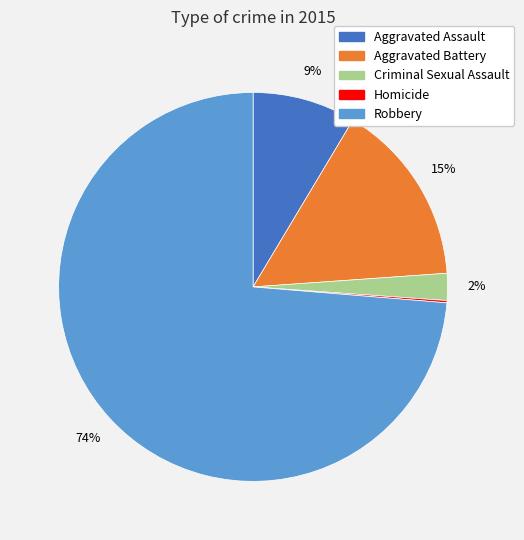

Is it true that Aggravated Assault is 9% of the pie?

True